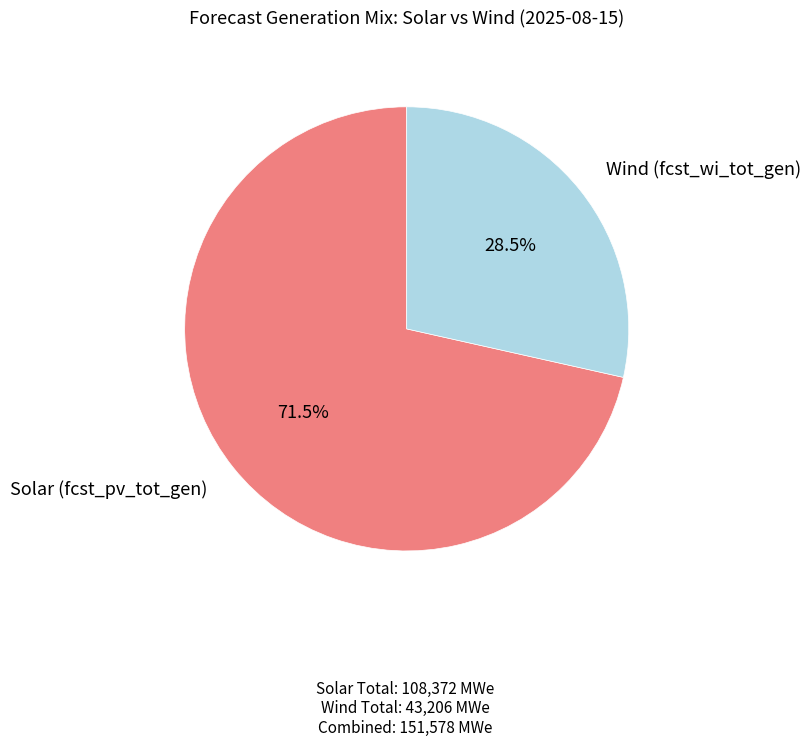

Is there any slice that represents more than half of the pie?

Yes